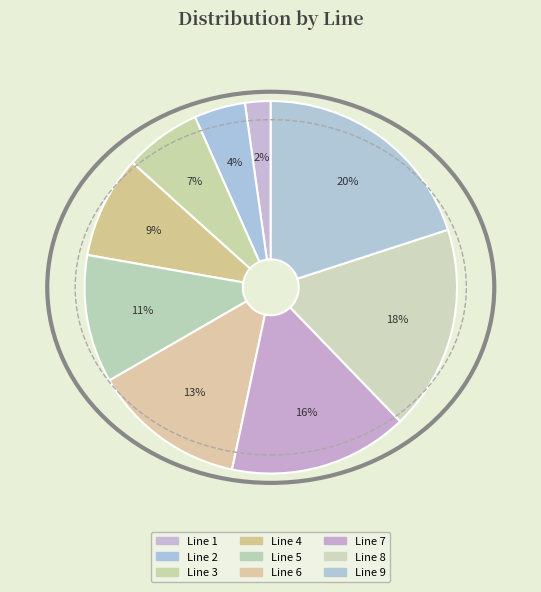

How many slices are in this pie chart?

9